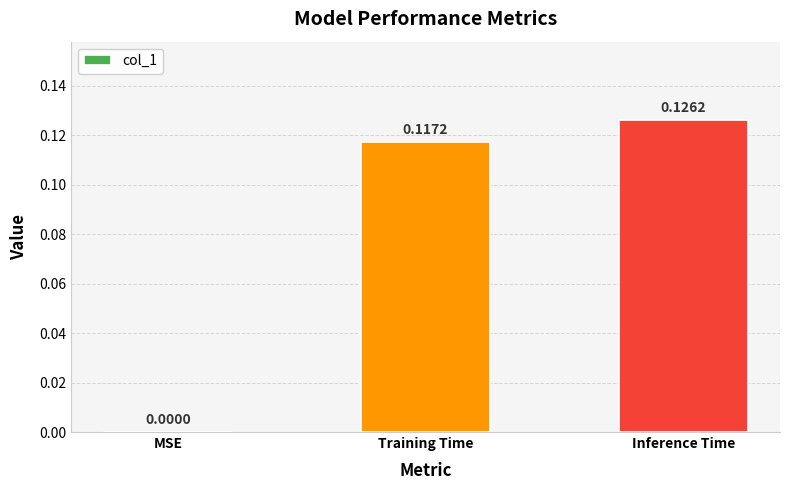

What is the change in value from MSE to Inference Time?

+0.1